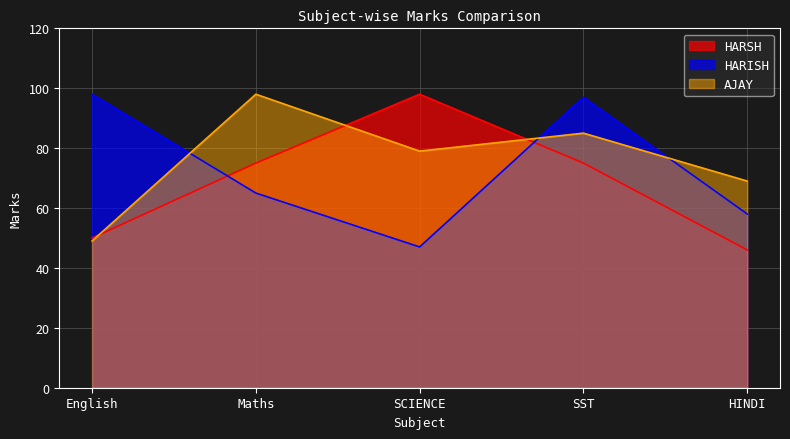

Reading left to right, list all the values displayed in this chart.

HARSH: 50	75	98	75	46
HARISH: 98	65	47	97	58
AJAY: 49	98	79	85	69